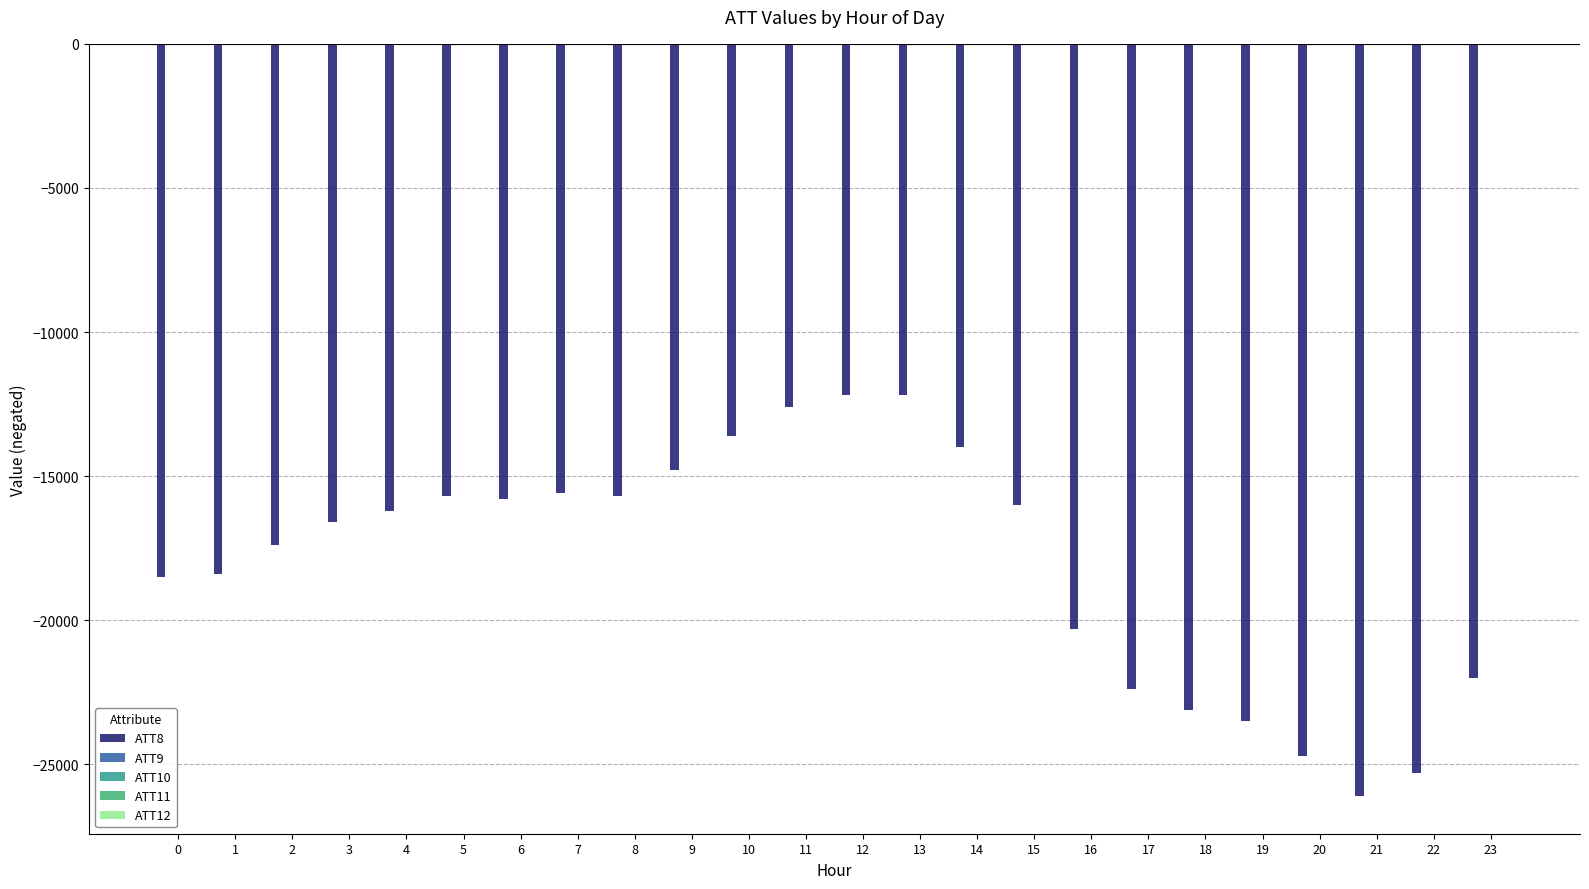

What is the highest value of the ATT12 series?

-11.3